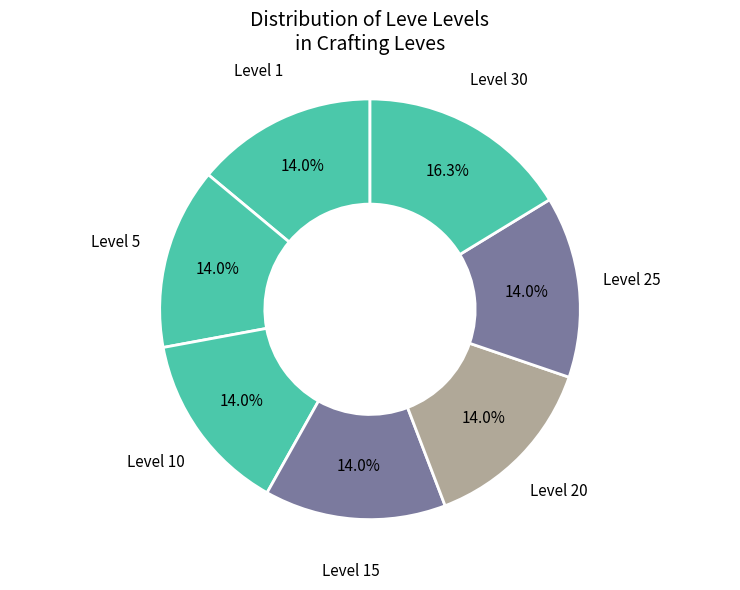

How many slices are in this pie chart?

7